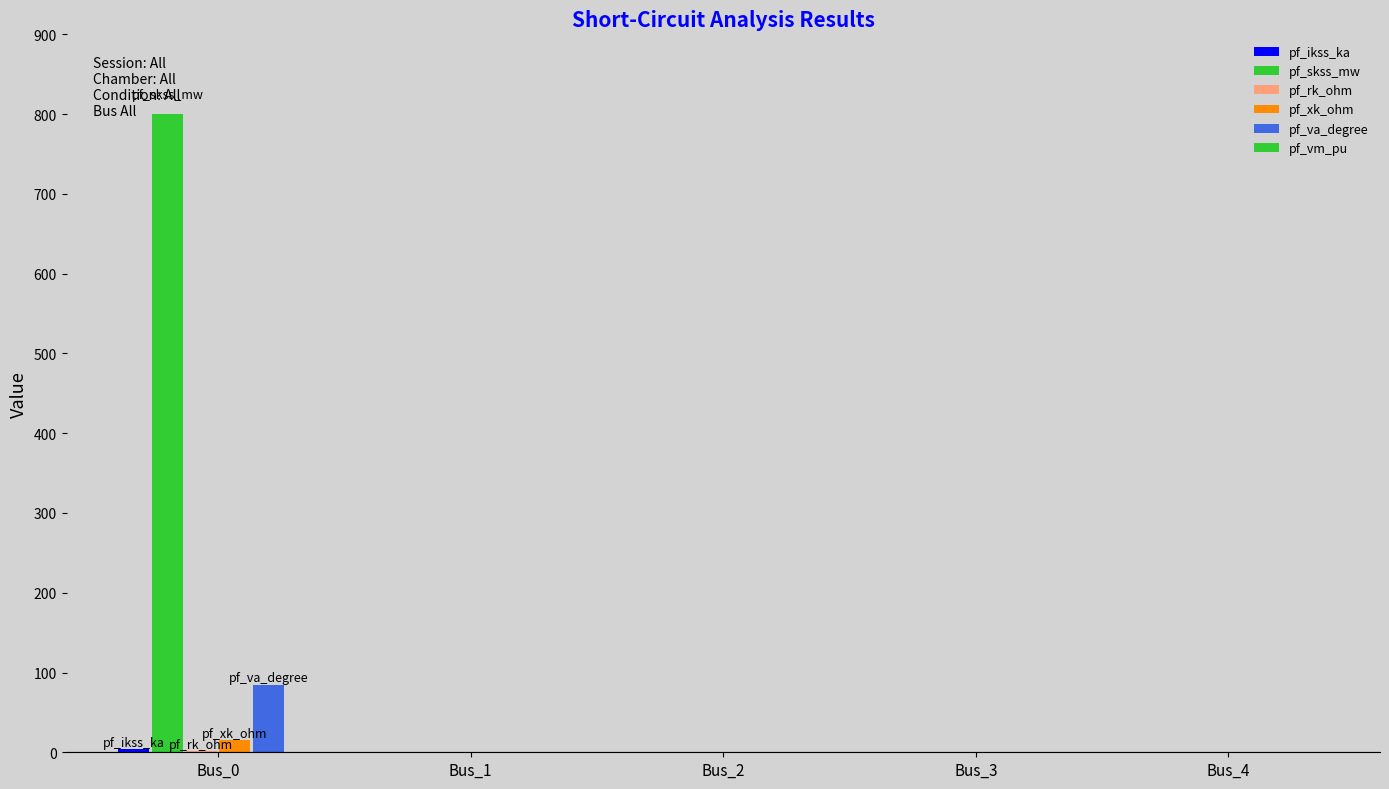

How many data points does each series have?

5